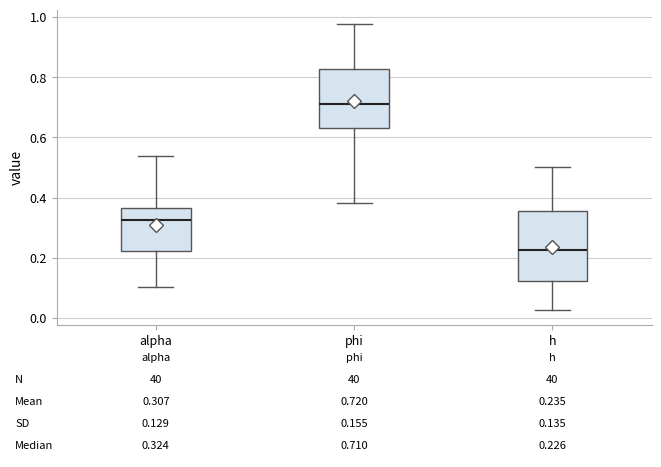

Comparing the boxes themselves (not the whiskers), which one is the tallest?

h